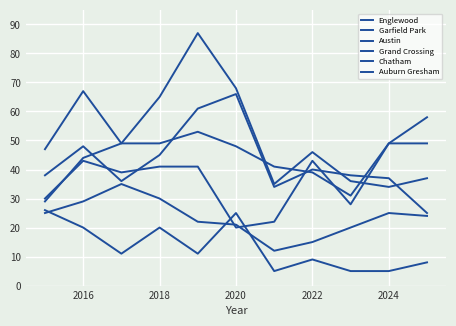

Does the chart have visible grid lines?

Yes